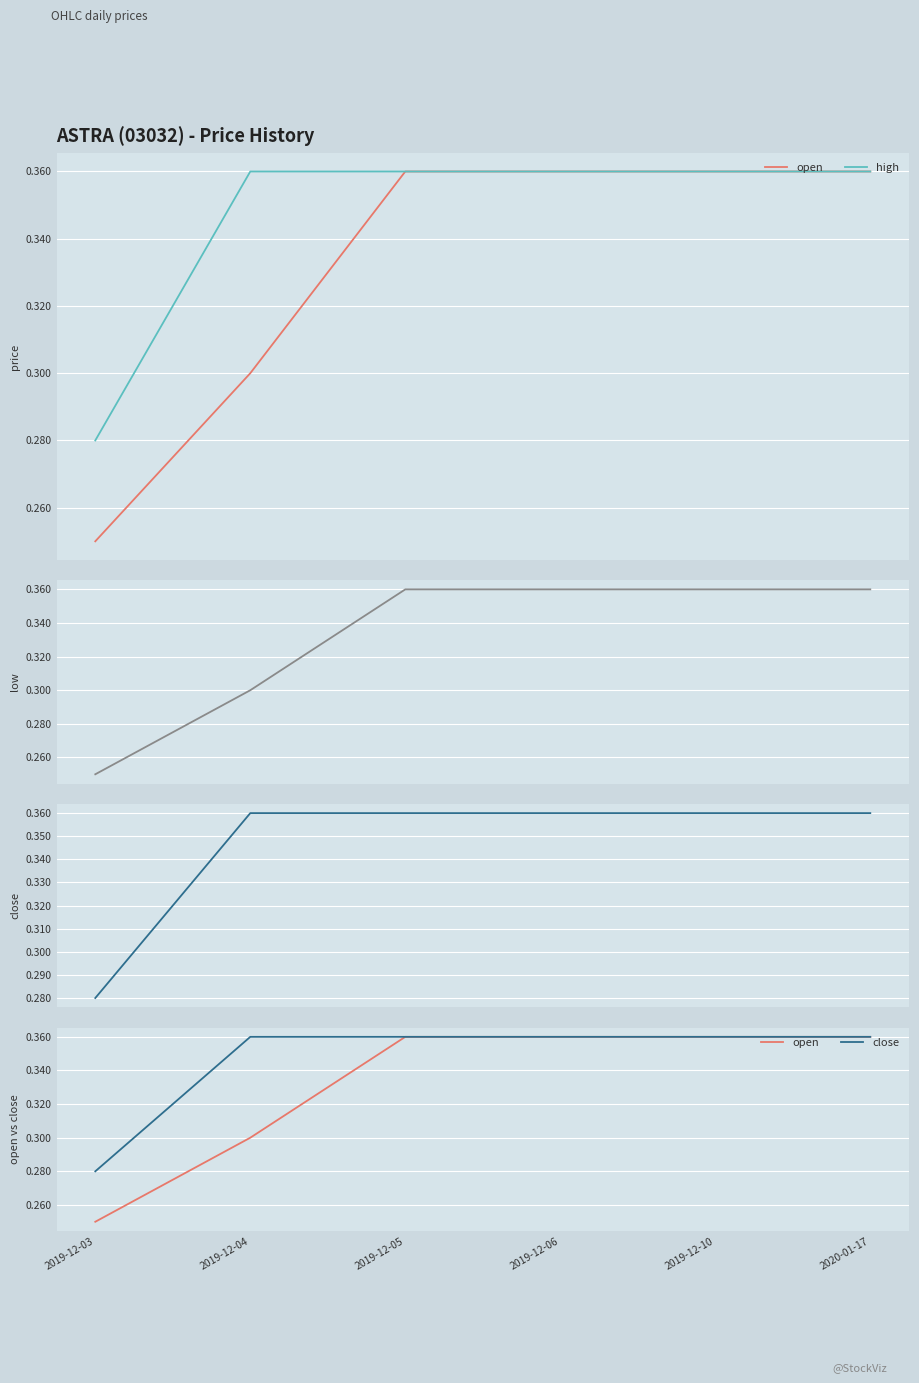

True or false: high has a value of 0.2 at 2019-12-03.

False